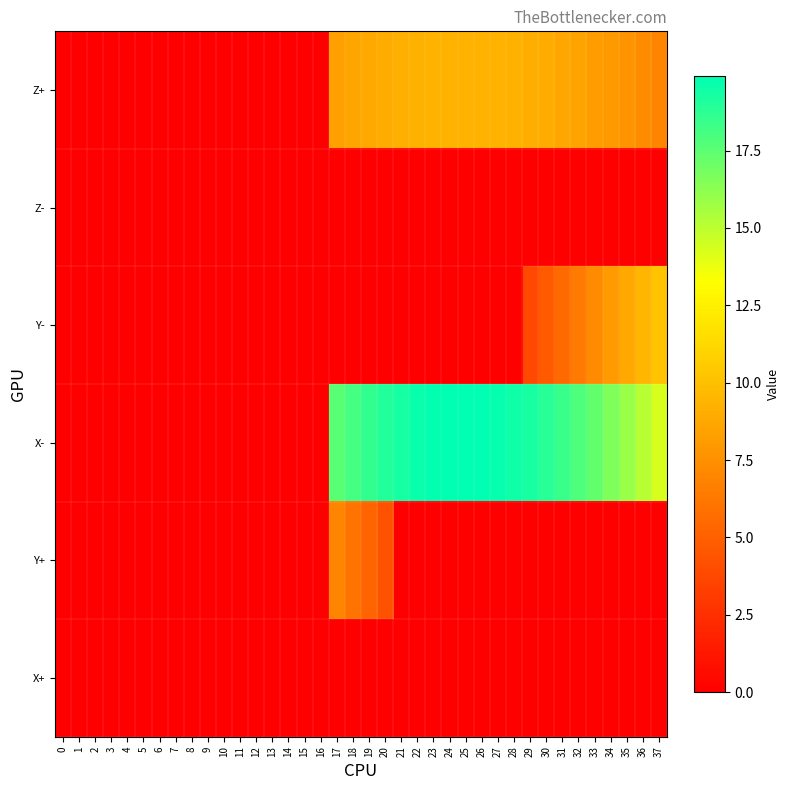

At how many categories does at least one series exceed 17?

17